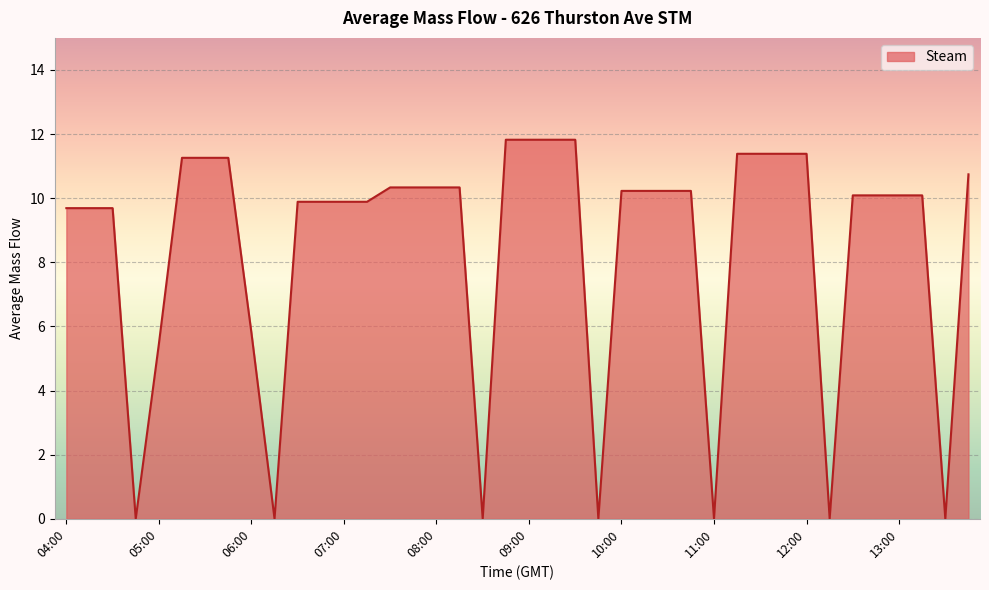

What is the difference between the maximum and minimum values?

11.8